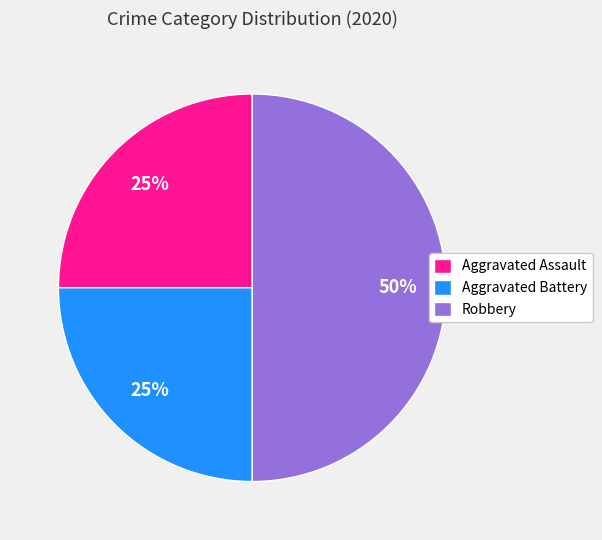

Which slice is the largest?

Robbery